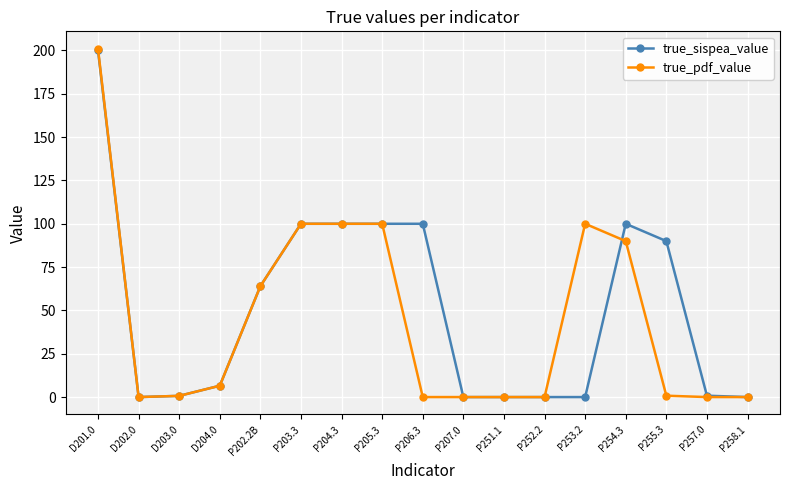

Rank the series at P206.3 from highest to lowest value.

true_sispea_value, true_pdf_value